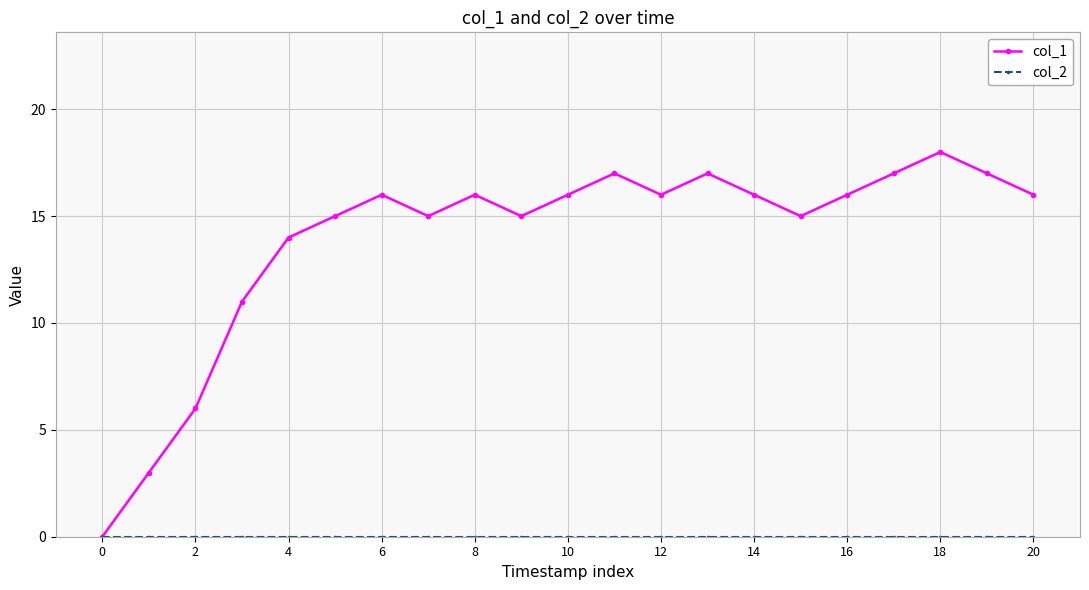

What is the average value of the col_1 series?

14